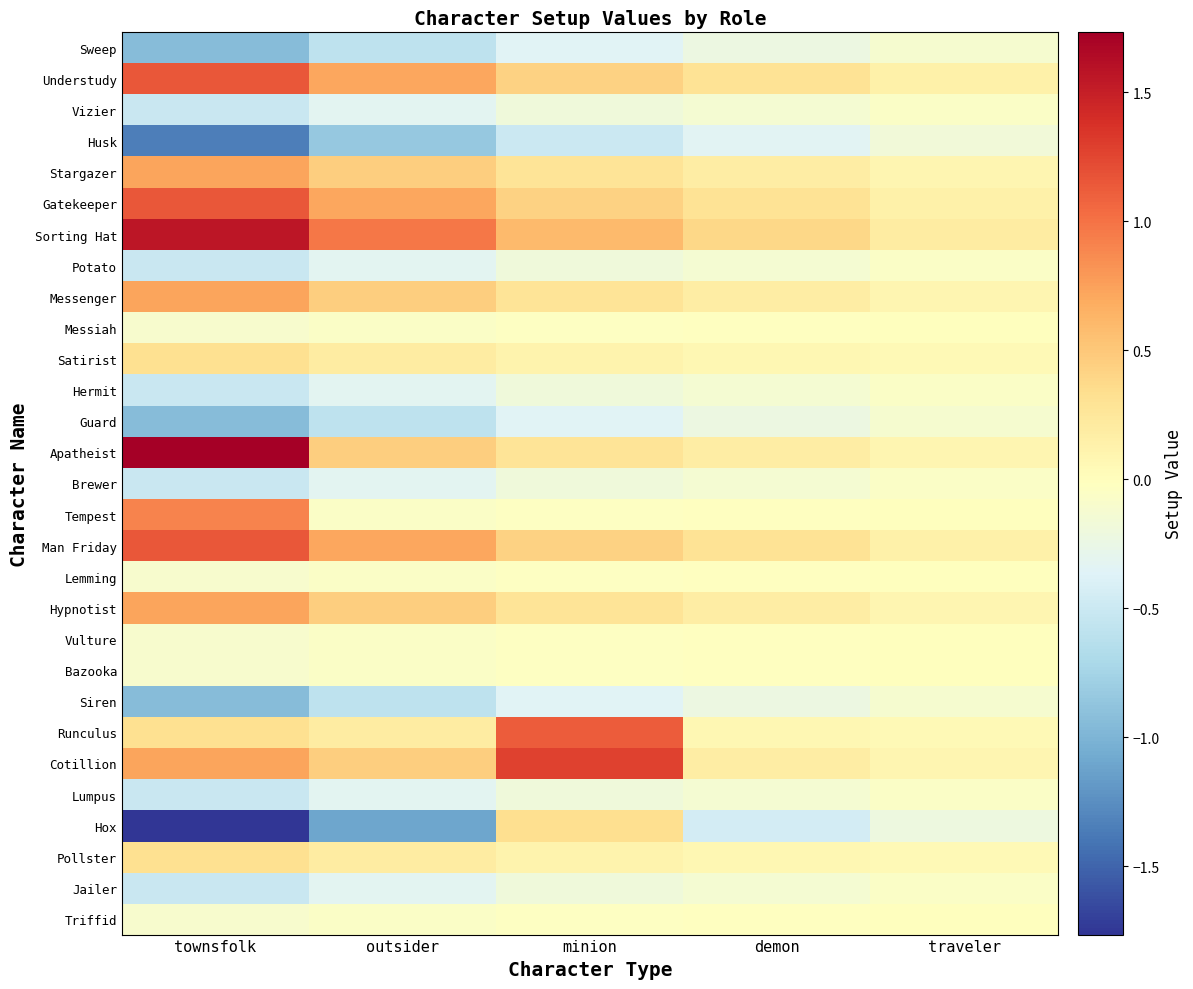

Reading left to right, extract all data points from this chart.

Sweep: townsfolk=-0.9	outsider=-0.6	minion=-0.3	demon=-0.2	traveler=-0.1
Understudy: townsfolk=1.1	outsider=0.7	minion=0.4	demon=0.3	traveler=0.1
Vizier: townsfolk=-0.5	outsider=-0.3	minion=-0.2	demon=-0.1	traveler=-0.1
Husk: townsfolk=-1.3	outsider=-0.8	minion=-0.5	demon=-0.3	traveler=-0.2
Stargazer: townsfolk=0.7	outsider=0.5	minion=0.3	demon=0.2	traveler=0.1
Gatekeeper: townsfolk=1.1	outsider=0.7	minion=0.4	demon=0.3	traveler=0.1
Sorting Hat: townsfolk=1.6	outsider=1.0	minion=0.6	demon=0.4	traveler=0.2
Potato: townsfolk=-0.5	outsider=-0.3	minion=-0.2	demon=-0.1	traveler=-0.1
Messenger: townsfolk=0.7	outsider=0.5	minion=0.3	demon=0.2	traveler=0.1
Messiah: townsfolk=-0.1	outsider=-0.1	minion=-0.0	demon=-0.0	traveler=-0.0
Satirist: townsfolk=0.3	outsider=0.2	minion=0.1	demon=0.1	traveler=0.0
Hermit: townsfolk=-0.5	outsider=-0.3	minion=-0.2	demon=-0.1	traveler=-0.1
Guard: townsfolk=-0.9	outsider=-0.6	minion=-0.3	demon=-0.2	traveler=-0.1
Apatheist: townsfolk=1.7	outsider=0.5	minion=0.3	demon=0.2	traveler=0.1
Brewer: townsfolk=-0.5	outsider=-0.3	minion=-0.2	demon=-0.1	traveler=-0.1
Tempest: townsfolk=0.9	outsider=-0.1	minion=-0.0	demon=-0.0	traveler=-0.0
Man Friday: townsfolk=1.1	outsider=0.7	minion=0.4	demon=0.3	traveler=0.1
Lemming: townsfolk=-0.1	outsider=-0.1	minion=-0.0	demon=-0.0	traveler=-0.0
Hypnotist: townsfolk=0.7	outsider=0.5	minion=0.3	demon=0.2	traveler=0.1
Vulture: townsfolk=-0.1	outsider=-0.1	minion=-0.0	demon=-0.0	traveler=-0.0
Bazooka: townsfolk=-0.1	outsider=-0.1	minion=-0.0	demon=-0.0	traveler=-0.0
Siren: townsfolk=-0.9	outsider=-0.6	minion=-0.3	demon=-0.2	traveler=-0.1
Runculus: townsfolk=0.3	outsider=0.2	minion=1.1	demon=0.1	traveler=0.0
Cotillion: townsfolk=0.7	outsider=0.5	minion=1.3	demon=0.2	traveler=0.1
Lumpus: townsfolk=-0.5	outsider=-0.3	minion=-0.2	demon=-0.1	traveler=-0.1
Hox: townsfolk=-1.8	outsider=-1.1	minion=0.3	demon=-0.4	traveler=-0.2
Pollster: townsfolk=0.3	outsider=0.2	minion=0.1	demon=0.1	traveler=0.0
Jailer: townsfolk=-0.5	outsider=-0.3	minion=-0.2	demon=-0.1	traveler=-0.1
Triffid: townsfolk=-0.1	outsider=-0.1	minion=-0.0	demon=-0.0	traveler=-0.0